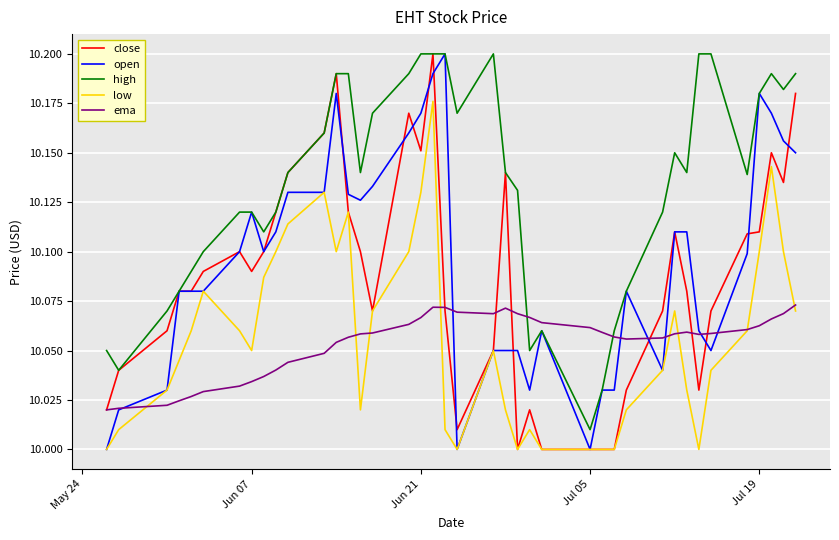

True or false: ema and high cross at least once.

True